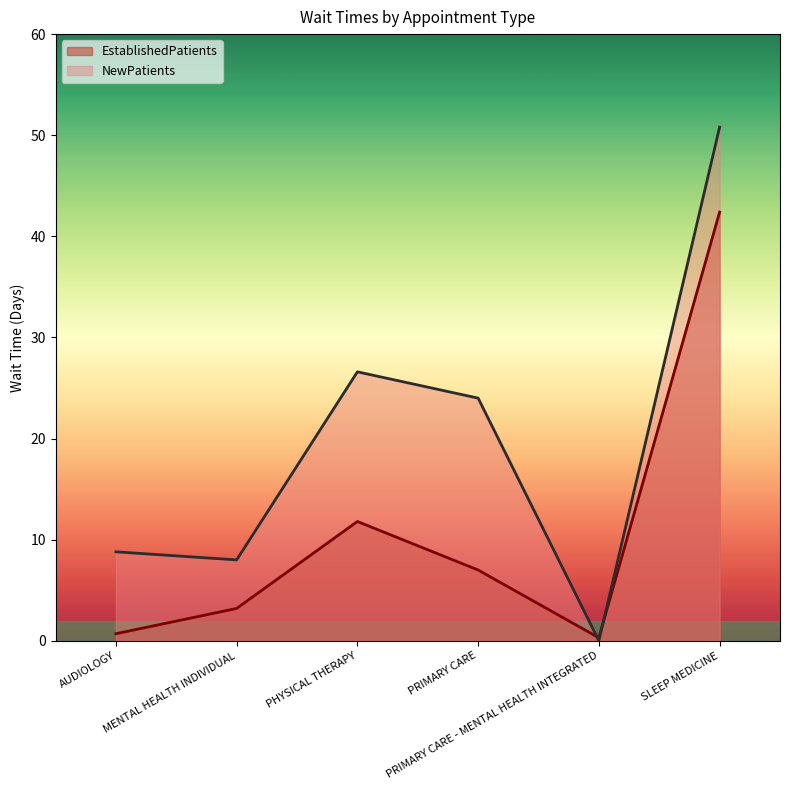

What are all the series names shown in the legend?

EstablishedPatients, NewPatients